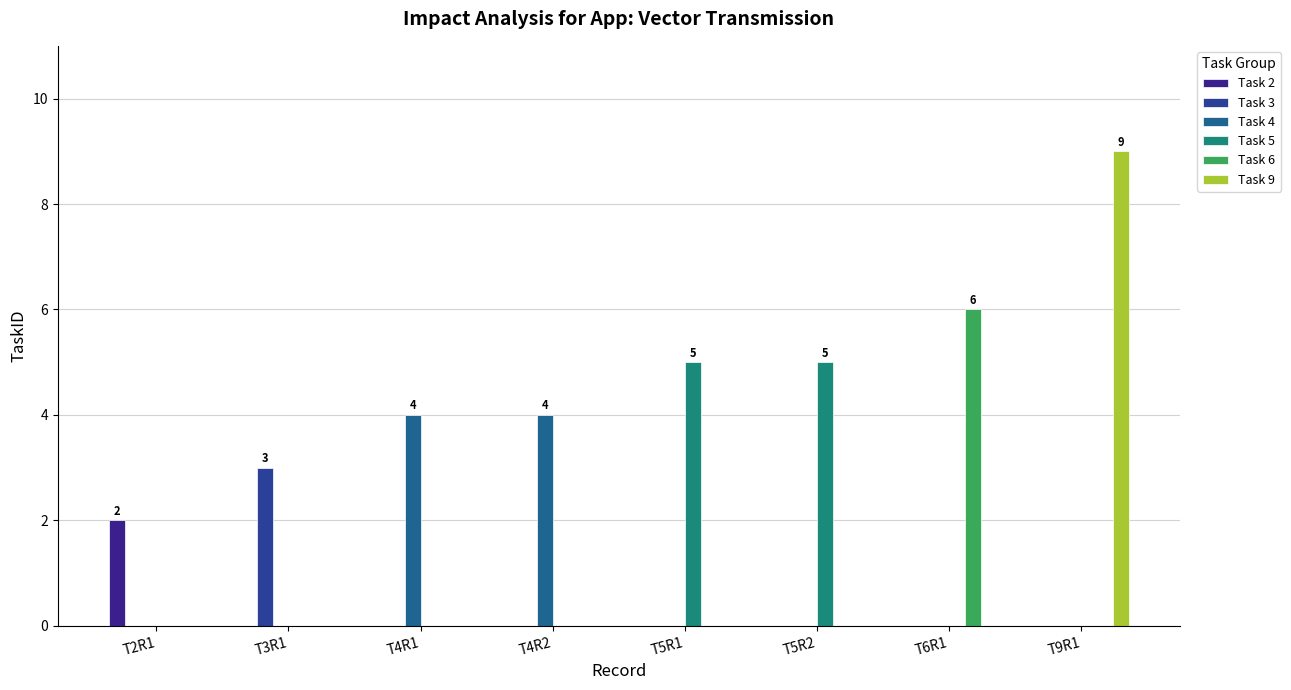

True or false: Task 9 has a value of 0 at T3R1.

True